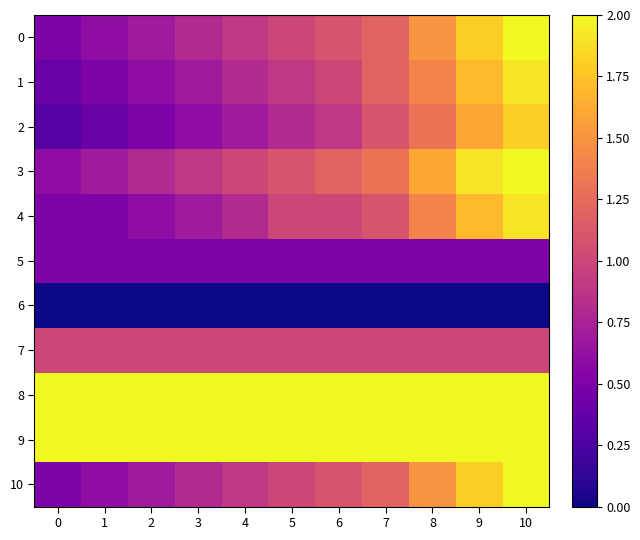

How many data points does each series have?

11